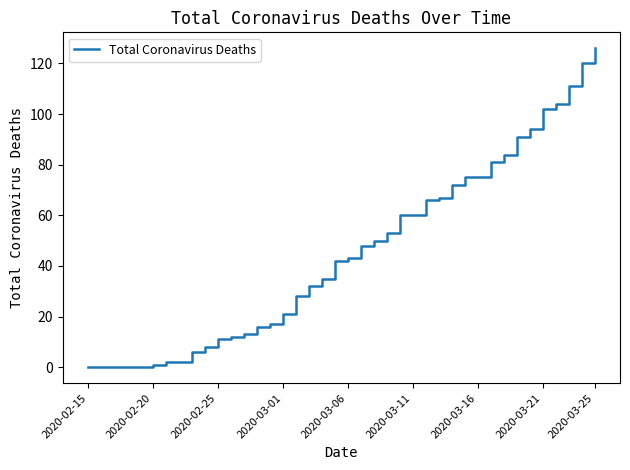

What is the difference between the maximum and minimum values?

126